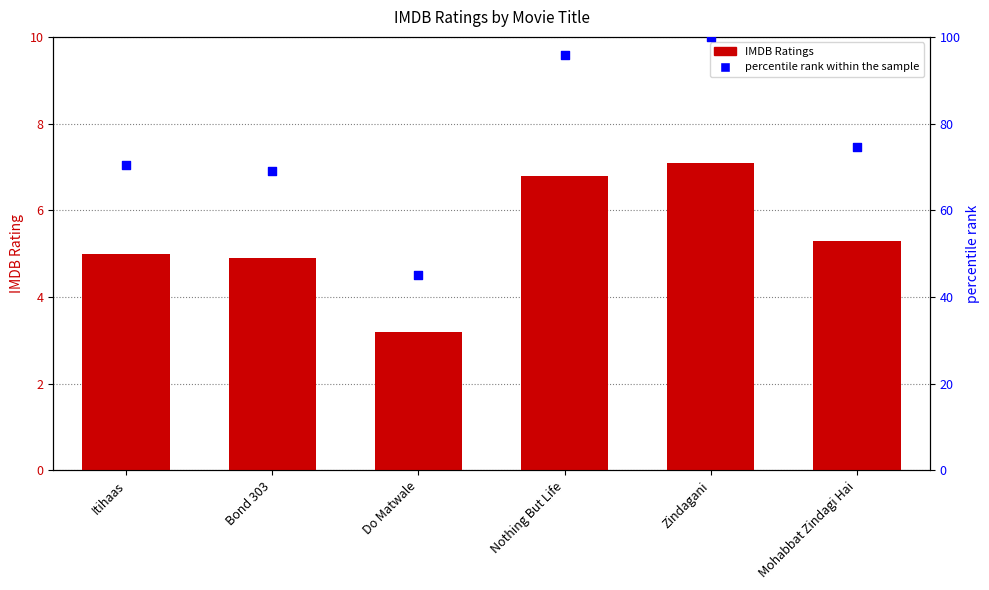

What are all the series names shown in the legend?

IMDB Ratings, percentile rank within the sample